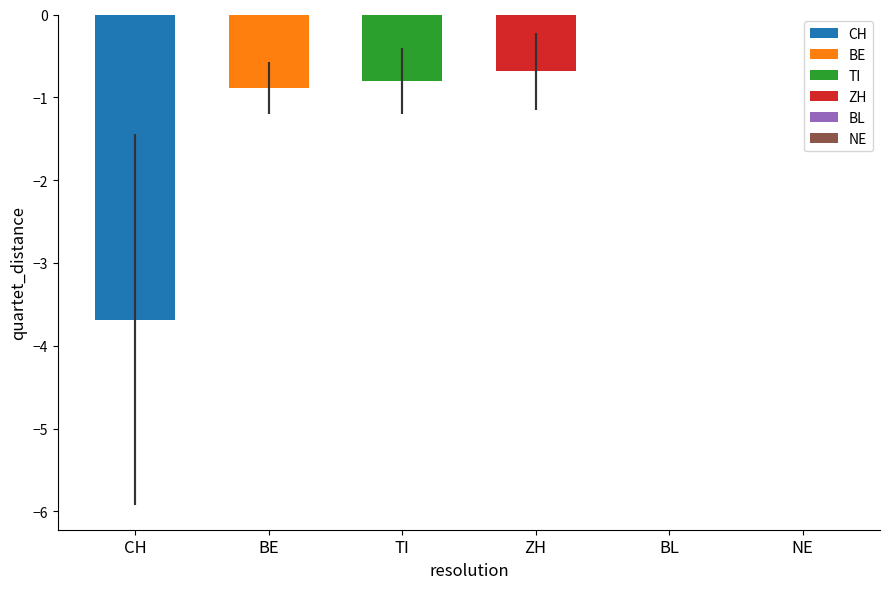

Which category has the highest value across all series?

BL